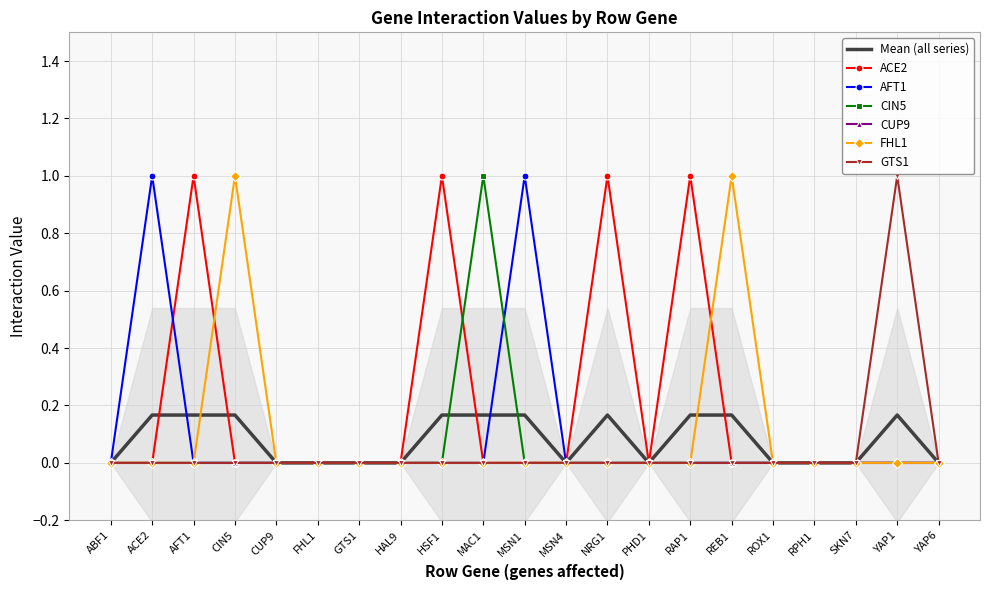

True or false: AFT1 and FHL1 intersect in this chart.

False